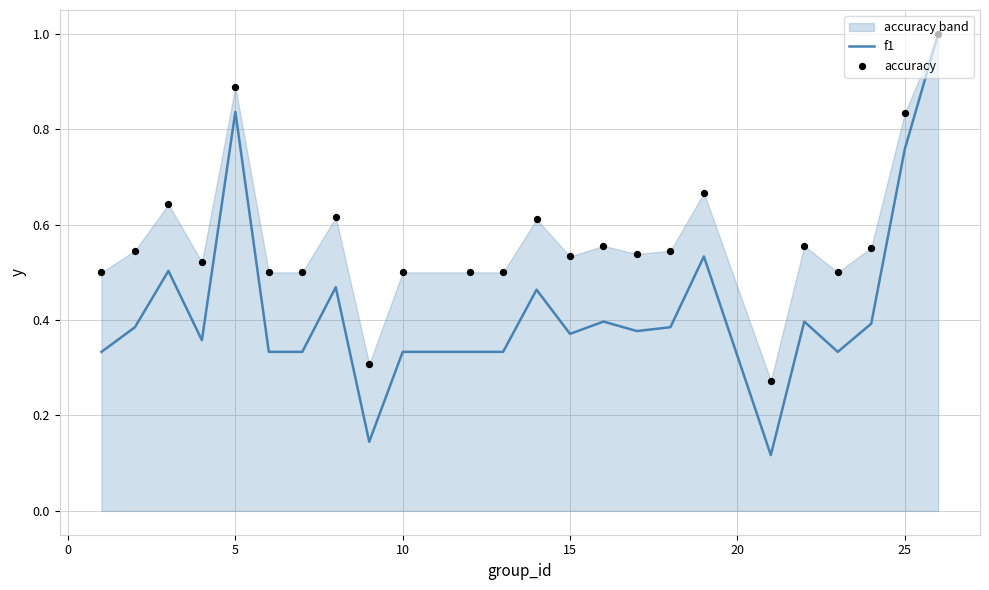

Which series has the largest total across all categories?

accuracy